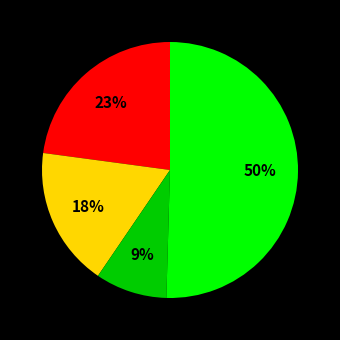

To the nearest percent, what is the difference between the largest and smallest slice percentages?

41%